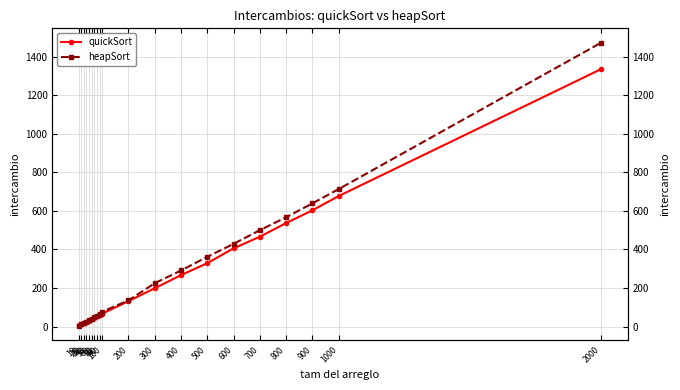

What is the minimum value shown in the chart?

2